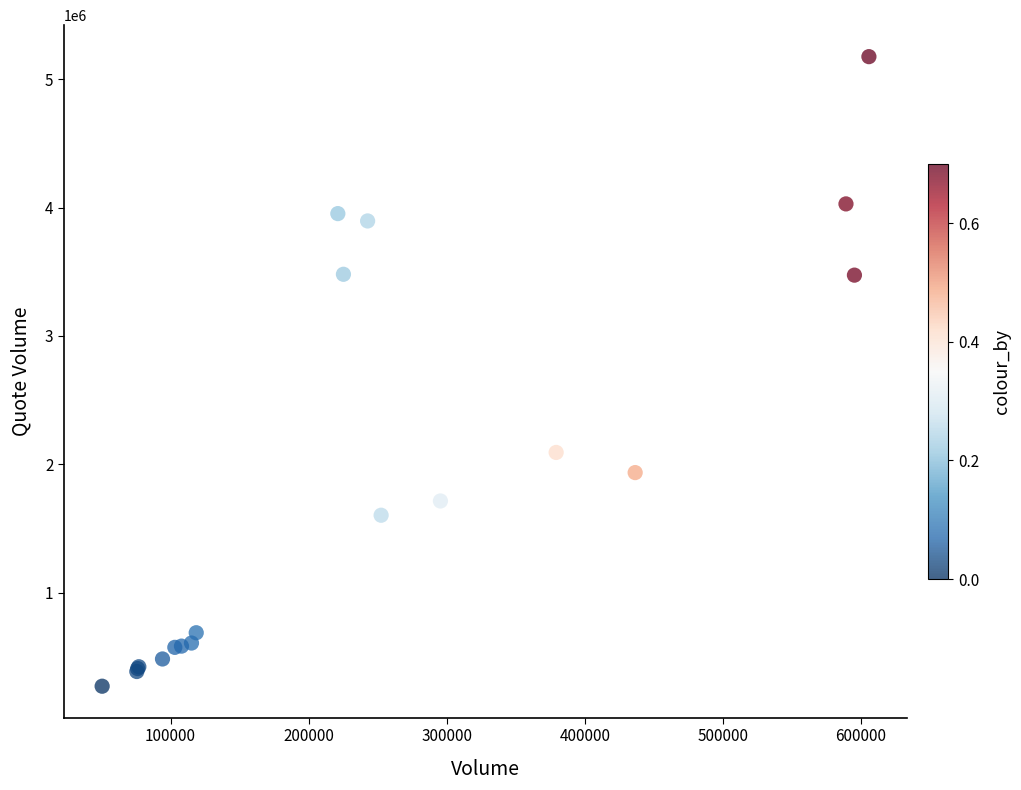

What Y value in the scatter plot is closest to 2722685?

2091370.3